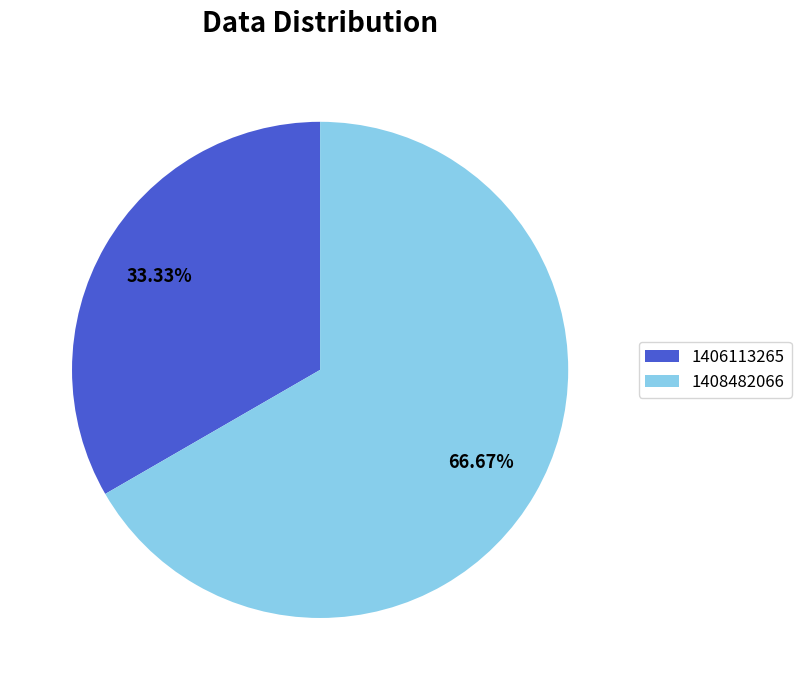

What is the smallest slice in the pie chart?

1406113265